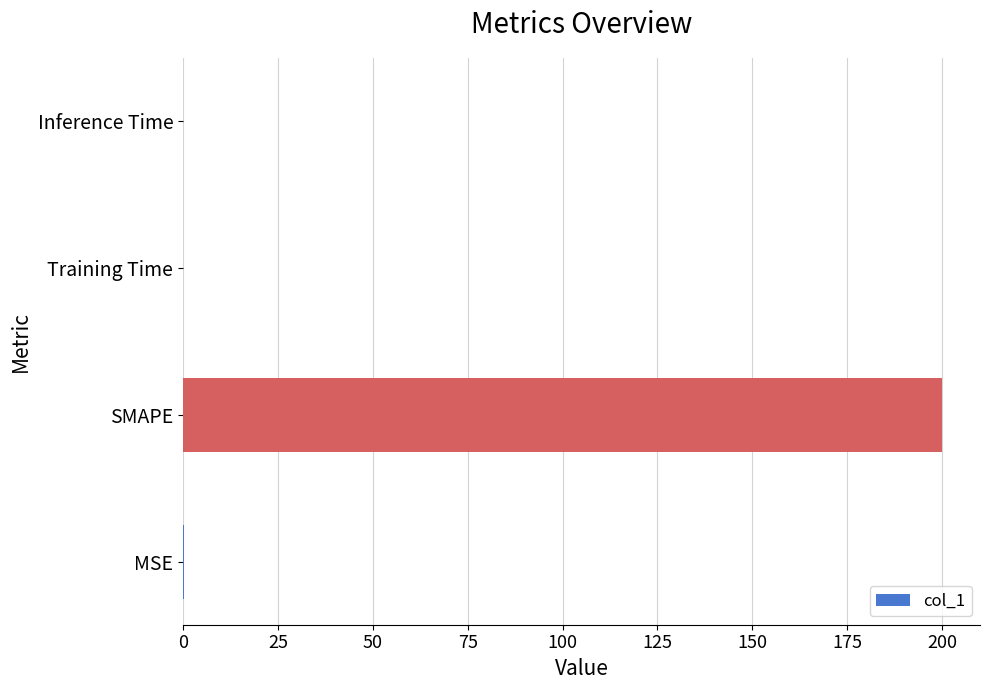

Count the number of data series in this chart.

1